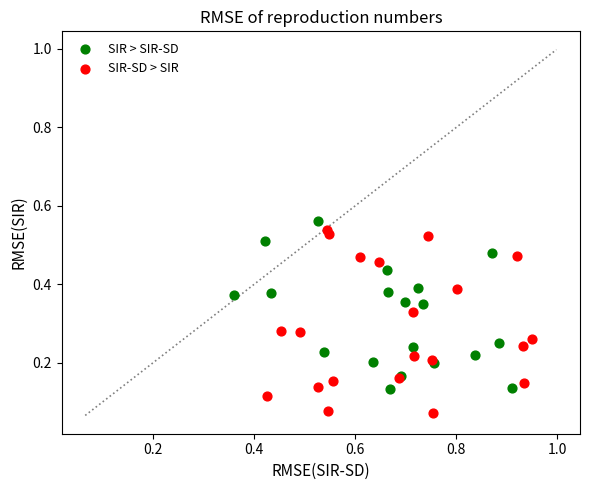

Which series contains the lowest Y value?

SIR-SD > SIR